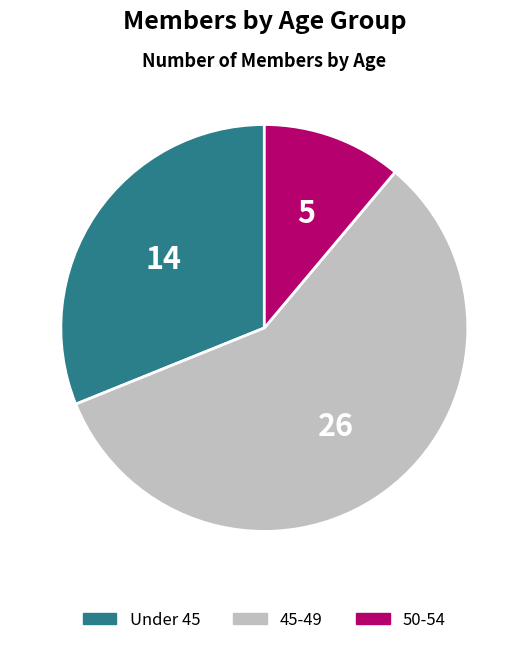

Combined, do 45-49 and Under 45 account for over 50%?

Yes